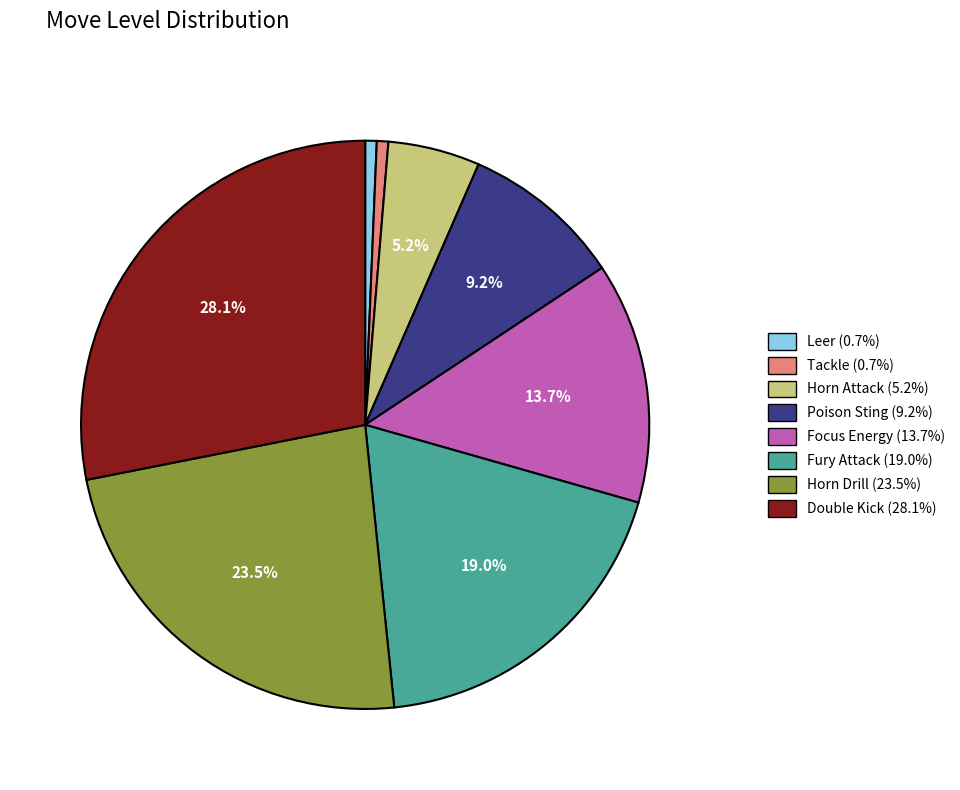

What percentage is the Focus Energy slice, to the nearest percent?

14%